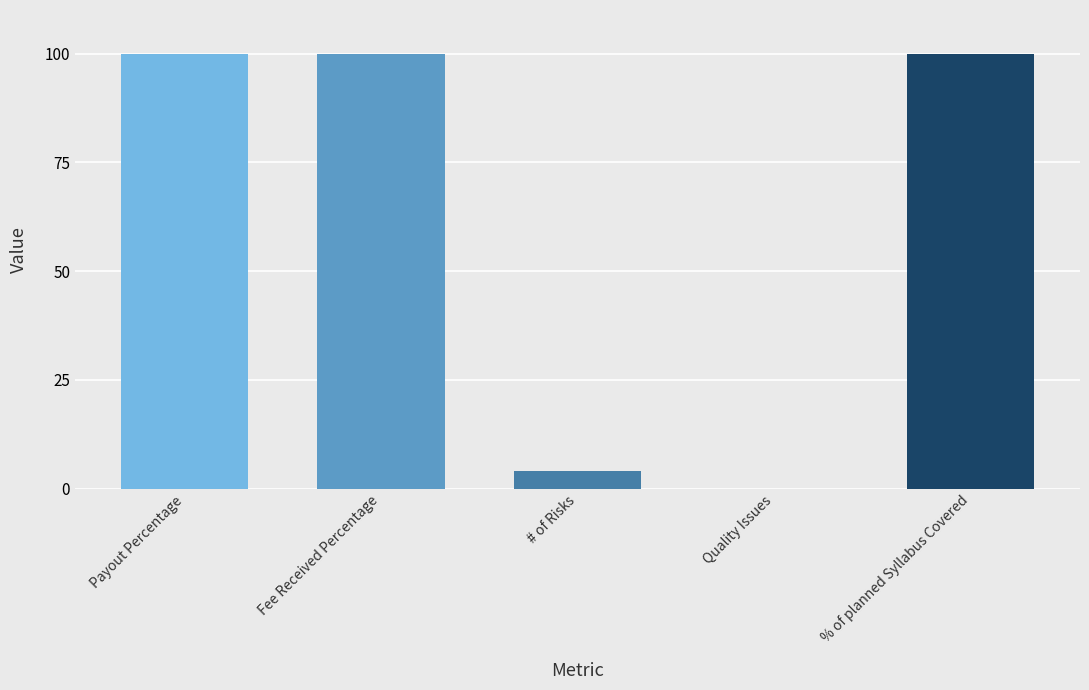

Count the number of categories in the chart.

5